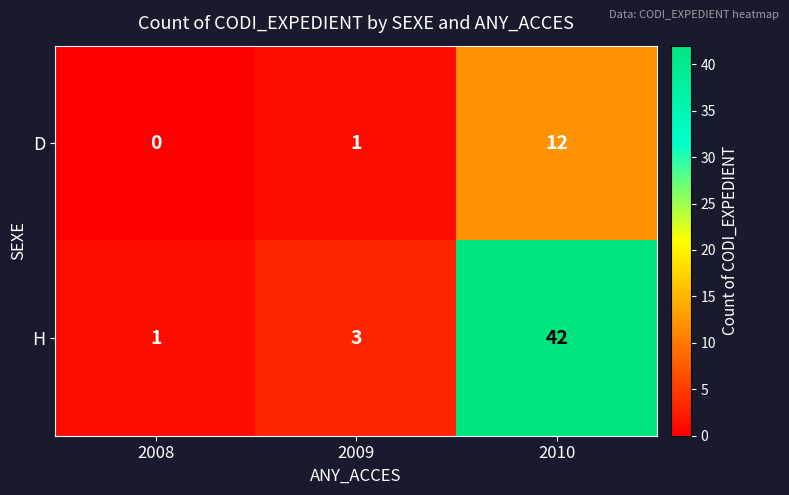

The value of H at 2009 is 3. True or false?

True